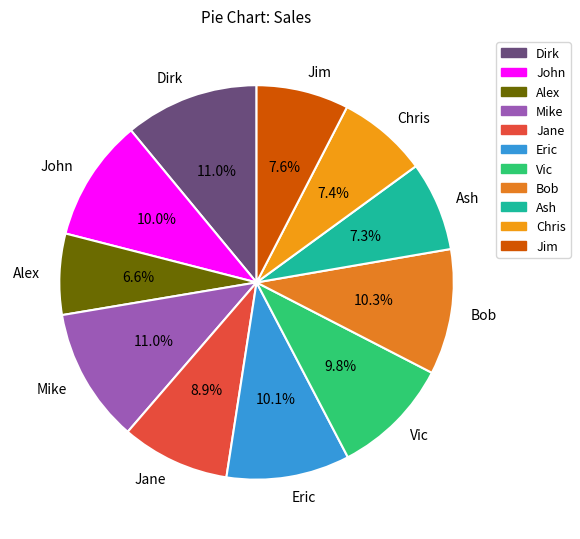

To the nearest percent, what is the difference between the largest and smallest slice percentages?

4%